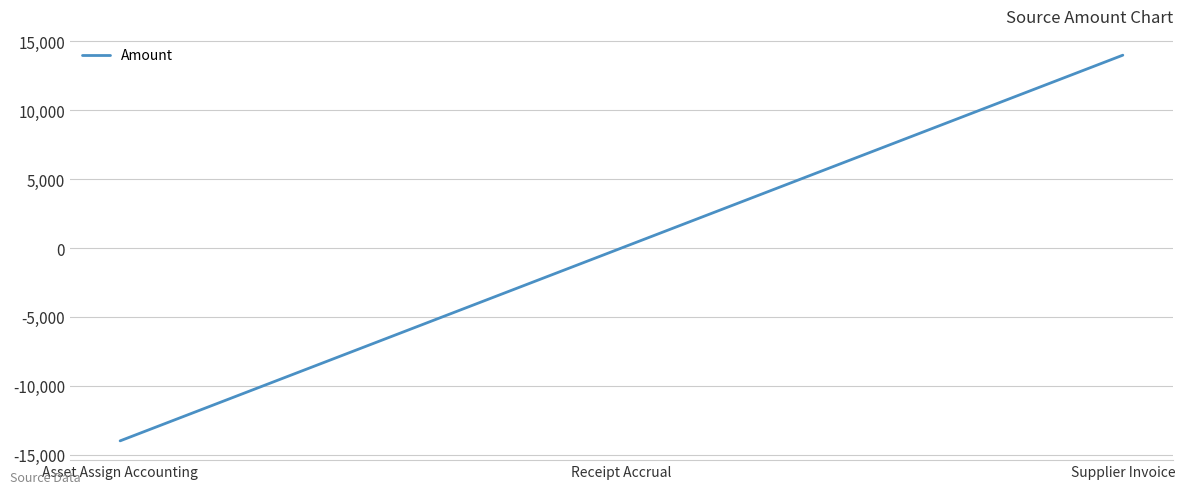

How many categories are shown in the chart?

3